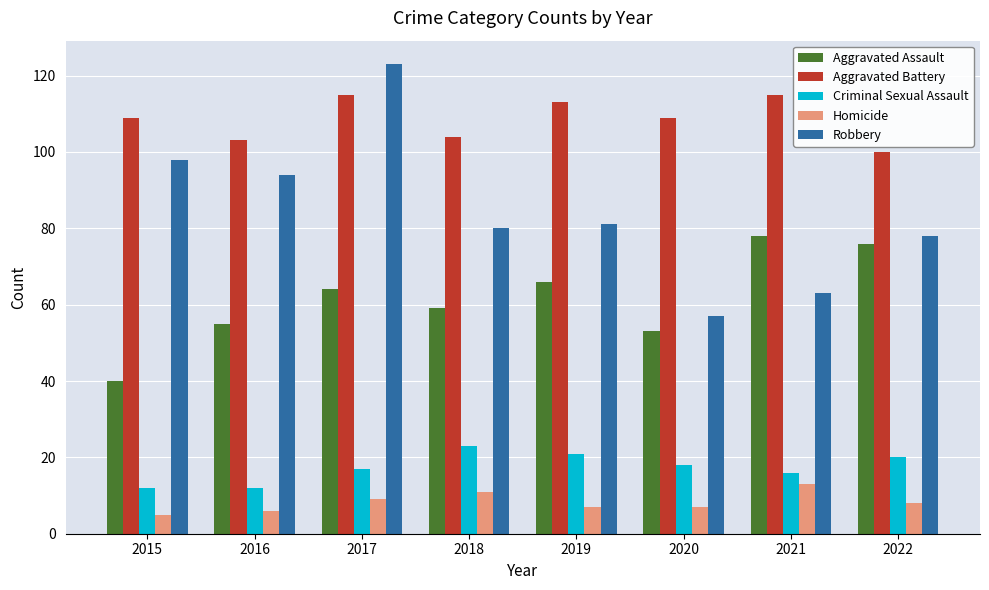

At which category is the sum across all series the highest?

2017